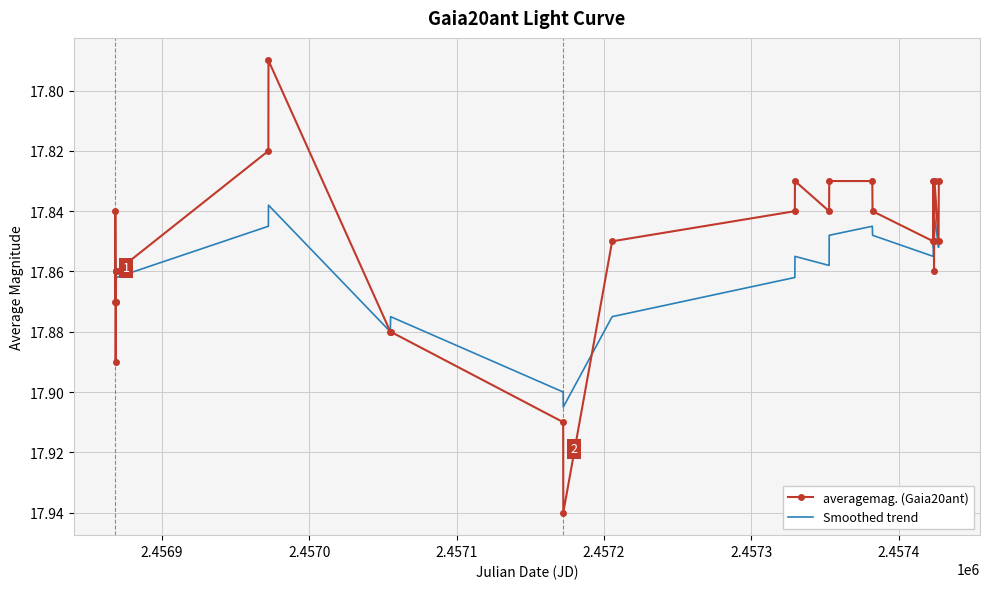

Which series has the widest spread of values?

averagemag. (Gaia20ant)